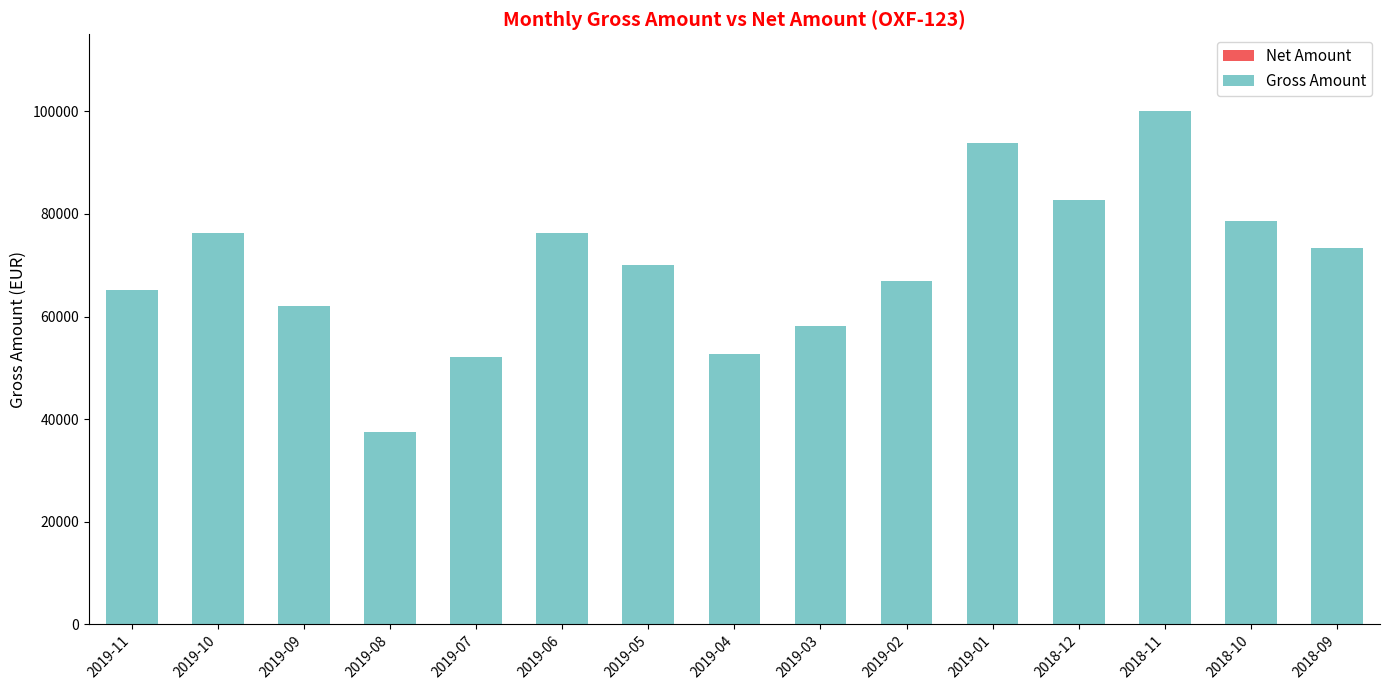

Which has a higher value, 2019-09 or 2019-05?

2019-05